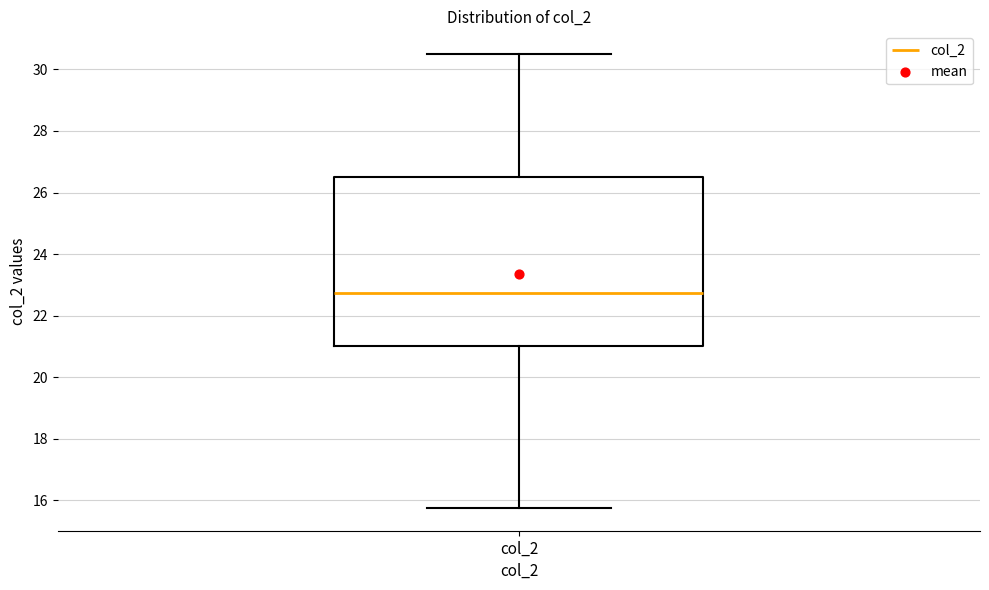

Where is the upper edge of the box for col_2 on the y-axis? The values are not printed on the chart, so give them approximately, as read against the axis.

26.6